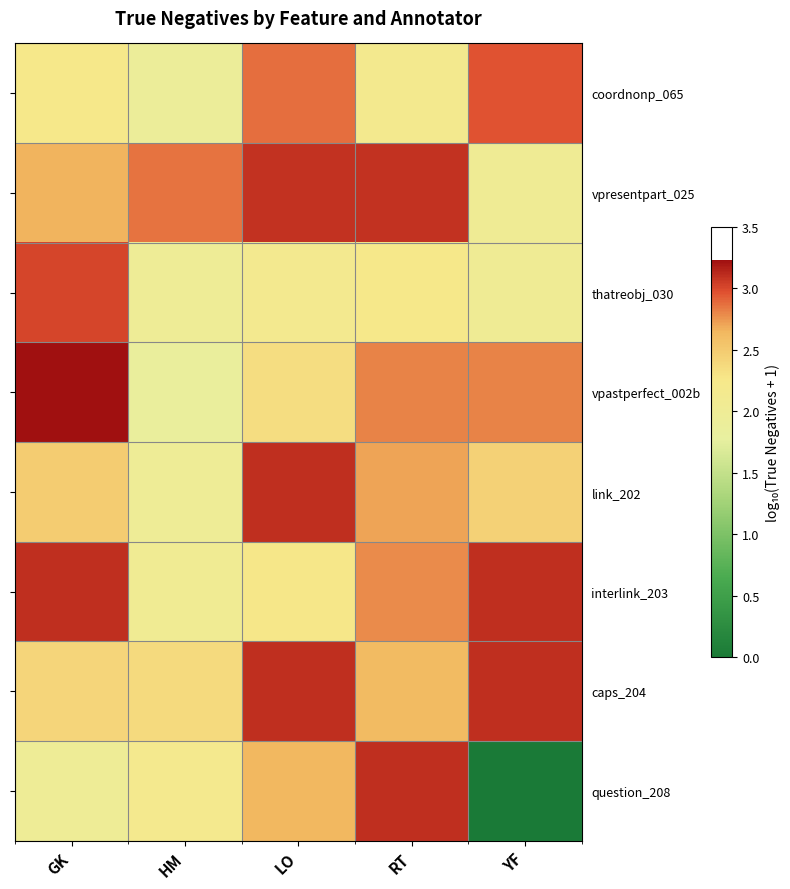

Which series changed the most between GK and RT?

question_208